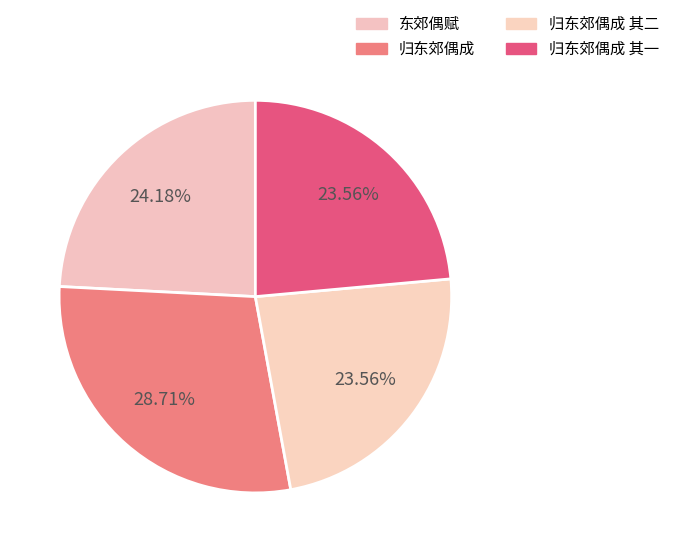

Which has a higher value, 归东郊偶成 其一 or 归东郊偶成 其二?

归东郊偶成 其二